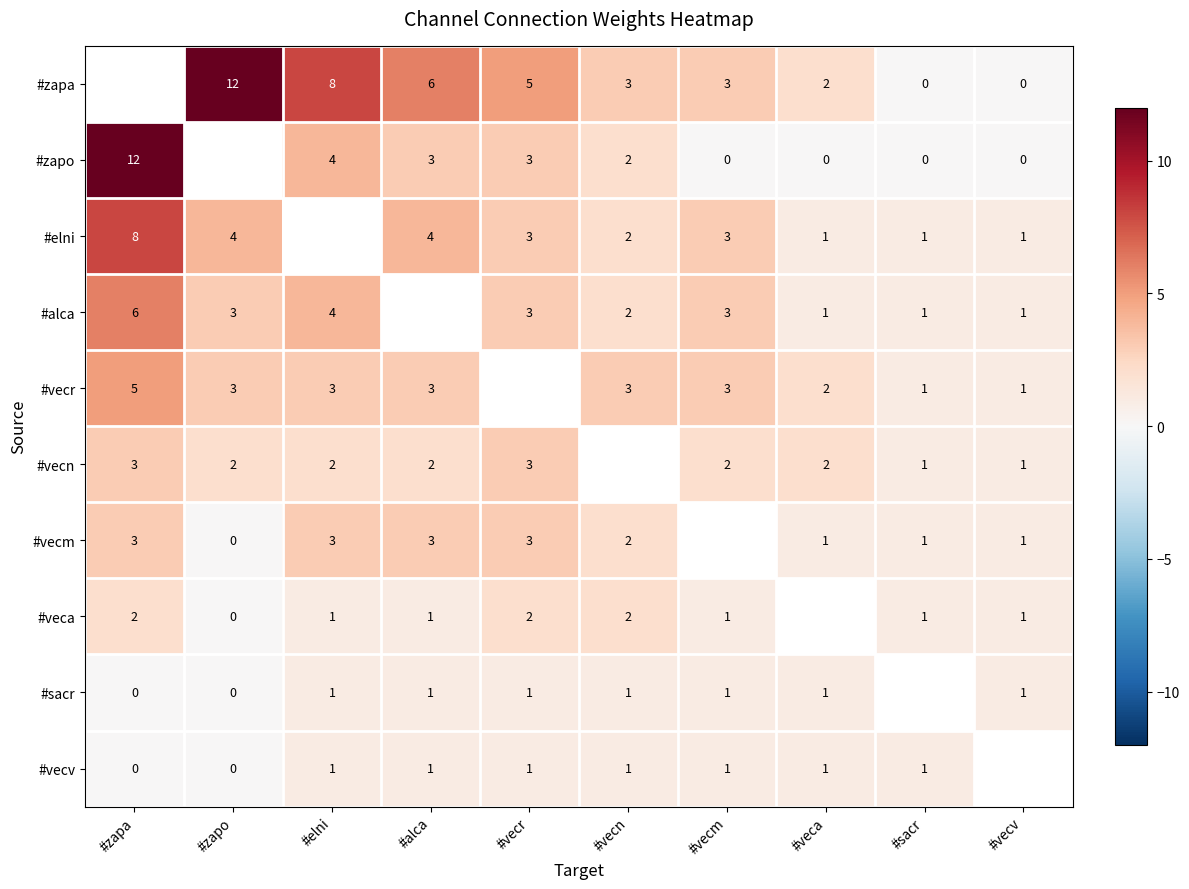

True or false: #elni has a value of 2 at #vecr.

False